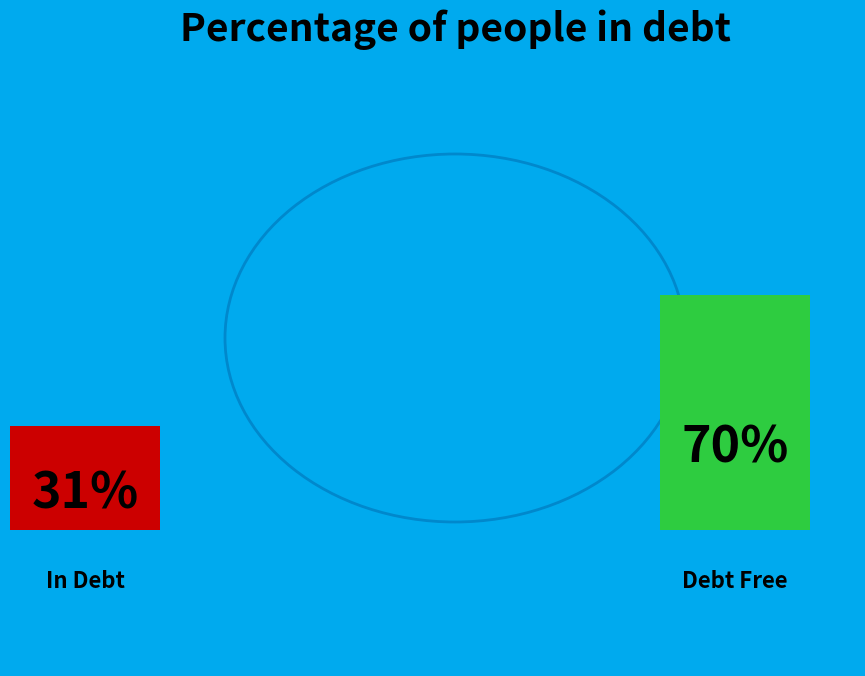

Which has a higher value, 2 or 3?

2